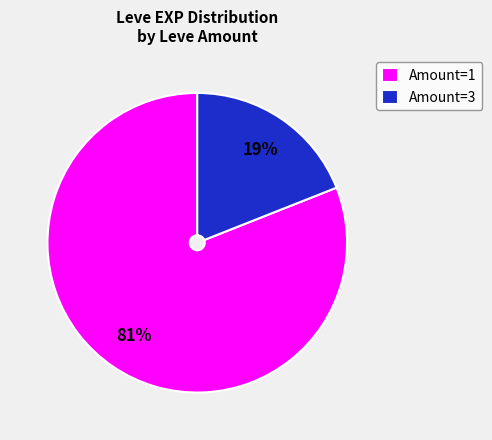

Which category has the biggest portion of the pie?

Amount=1